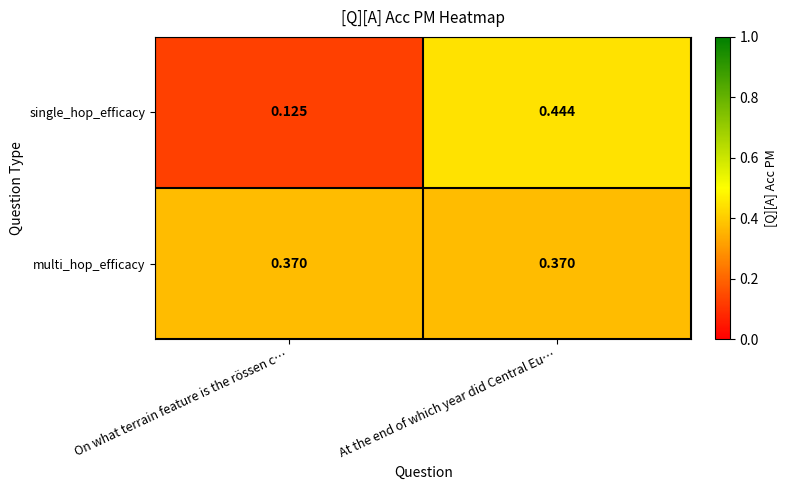

At how many categories does at least one series exceed 0?

2